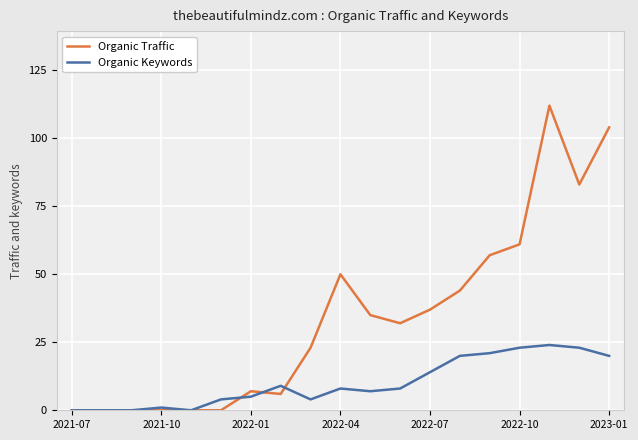

Reading left to right, extract all data points from this chart.

Organic Traffic: 0	0	0	0	0	0	7	6	23	50	35	32	37	44	57	61	112	83	104
Organic Keywords: 0	0	0	1	0	4	5	9	4	8	7	8	14	20	21	23	24	23	20